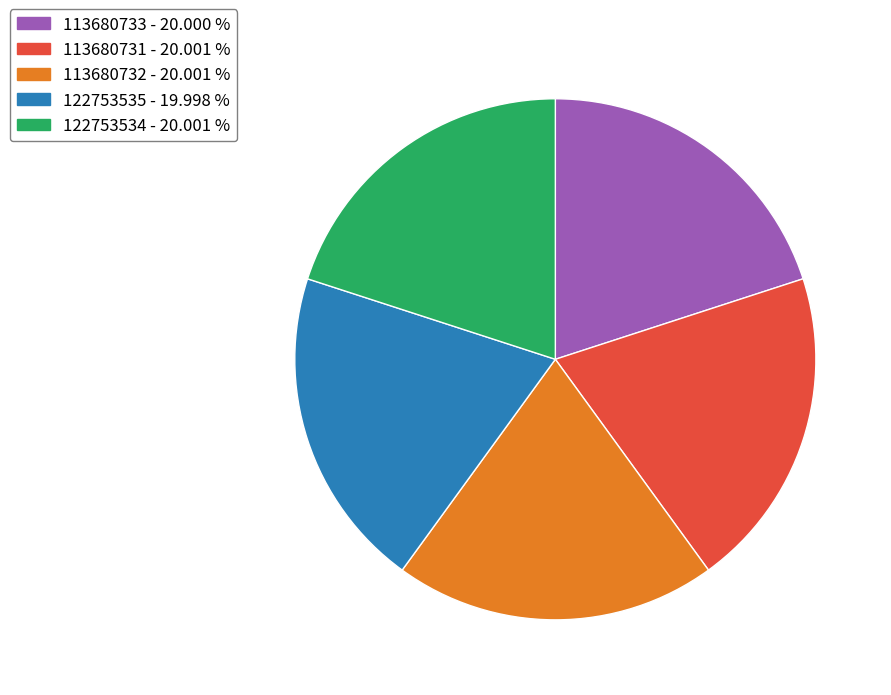

What is the ratio of the value at 113680731 to the value at 122753534?

1.0